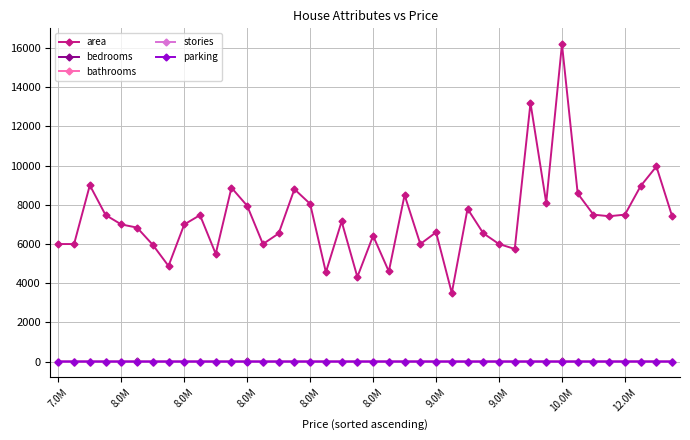

Which series has the largest total across all categories?

area